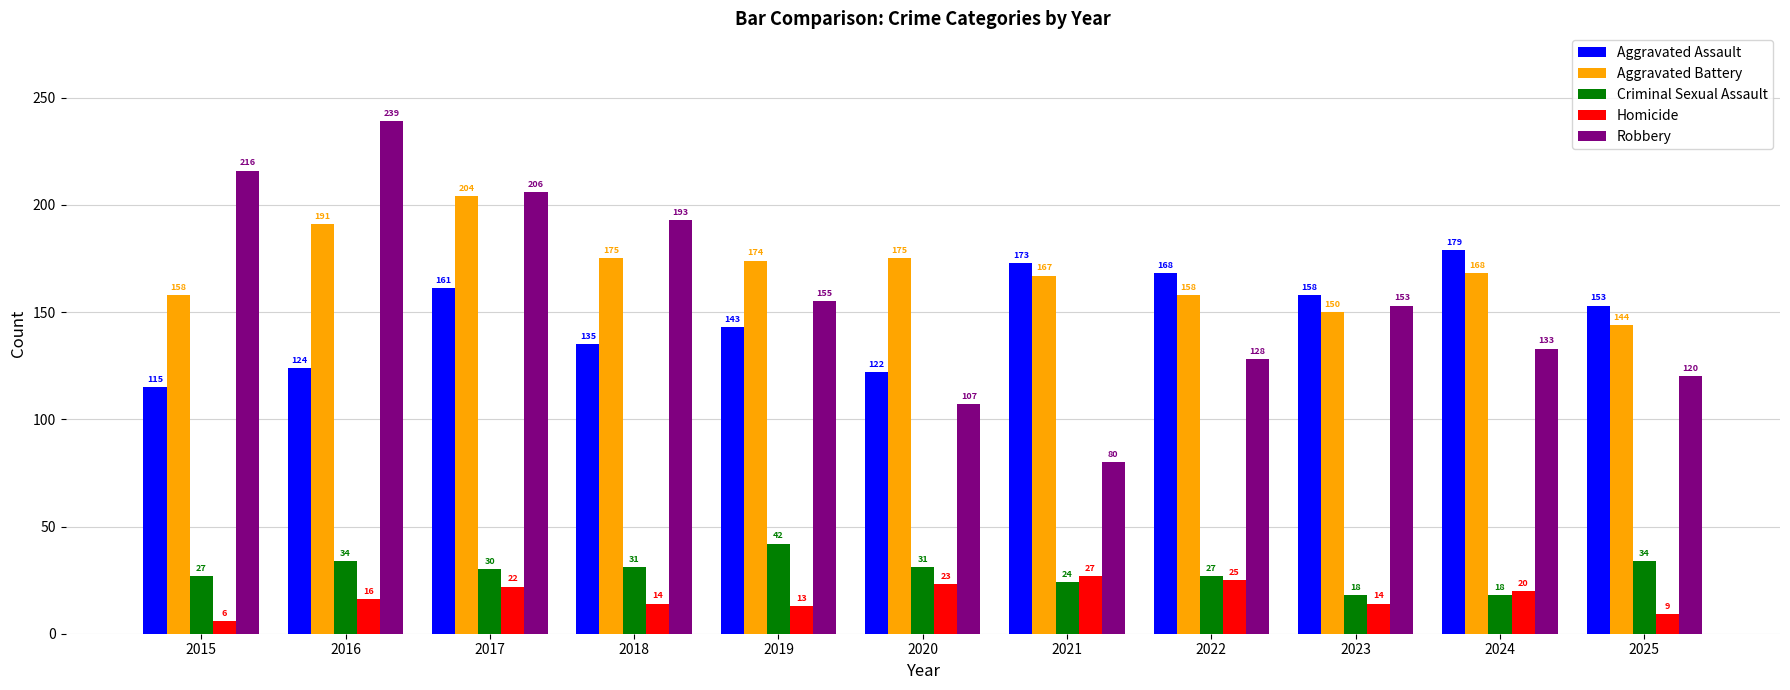

At how many categories does at least one series exceed 169?

8